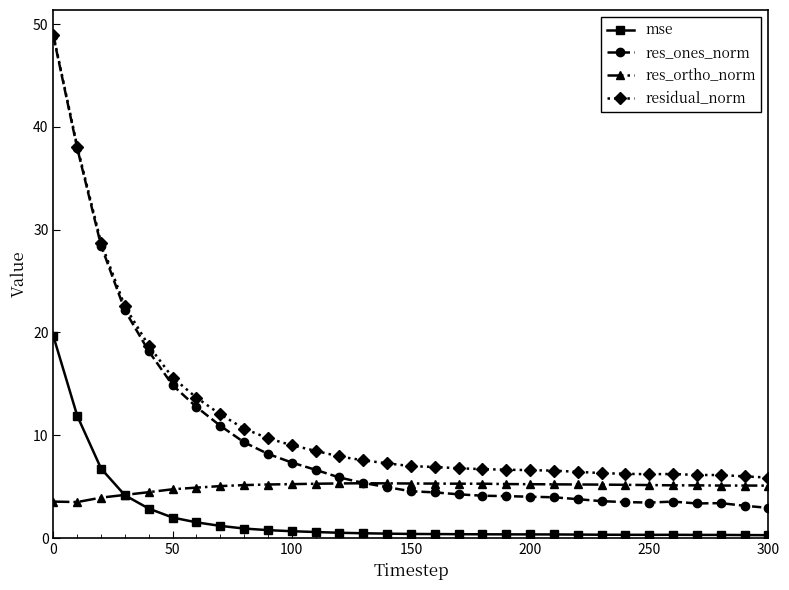

Rank the series by their average value, from lowest to highest.

mse, res_ortho_norm, res_ones_norm, residual_norm